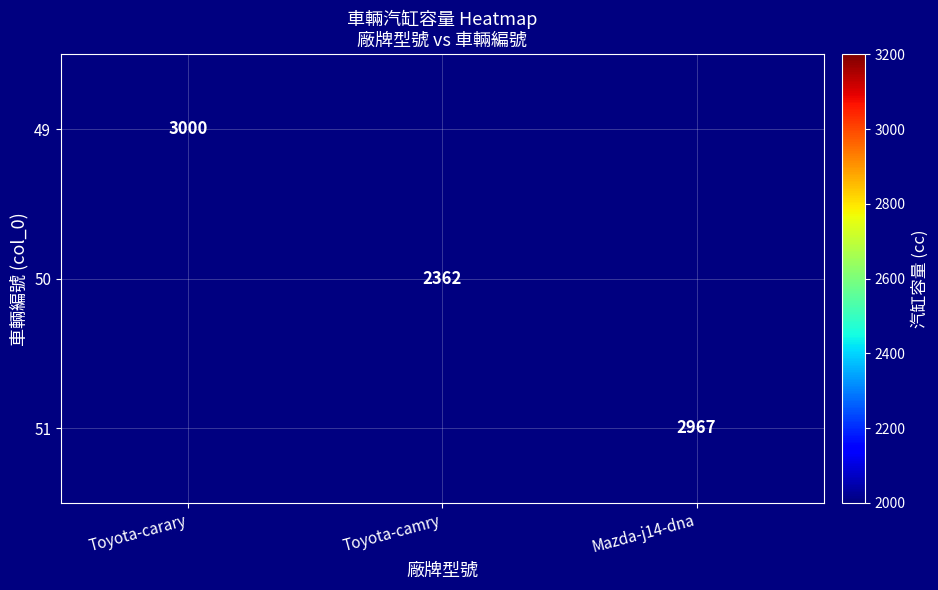

Is it true that 50 equals 2362 at Toyota-camry?

True